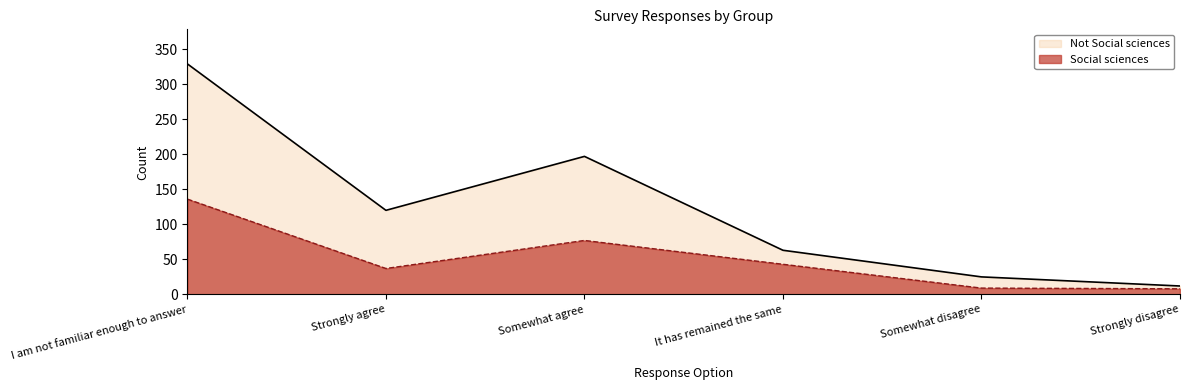

Reading left to right, extract all data points from this chart.

Social sciences: 136	37	77	43	9	8
Not Social sciences: 329	120	197	63	25	12